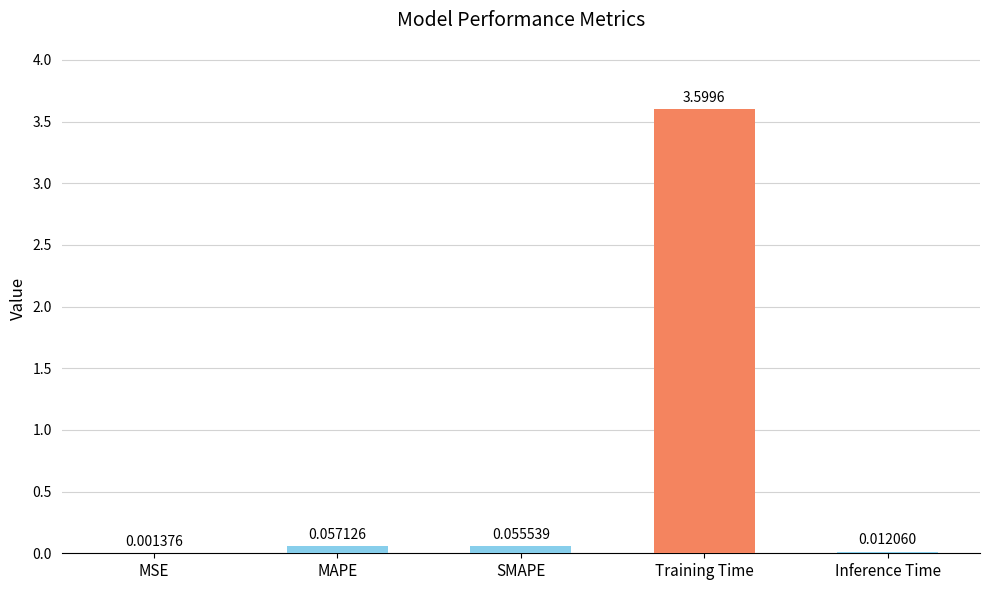

What is the sum of all values?

3.7